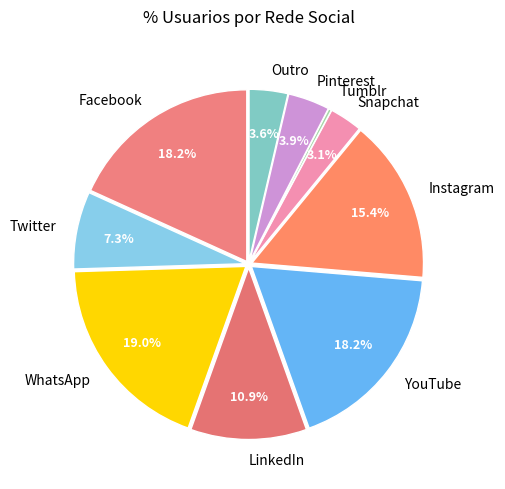

Does Outro represent more than half of the total?

No